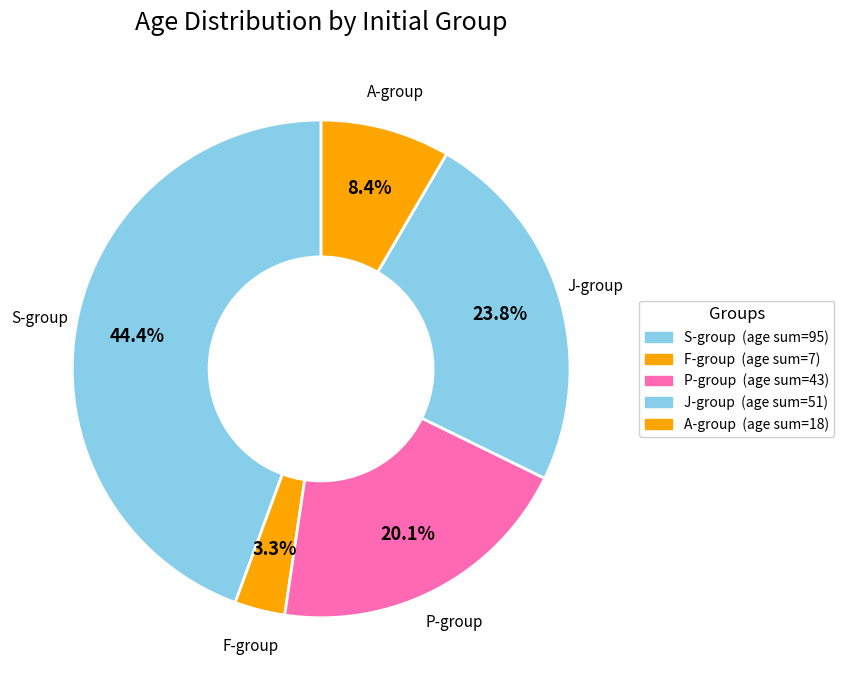

What percentage is NOT represented by F-group?

96.7%